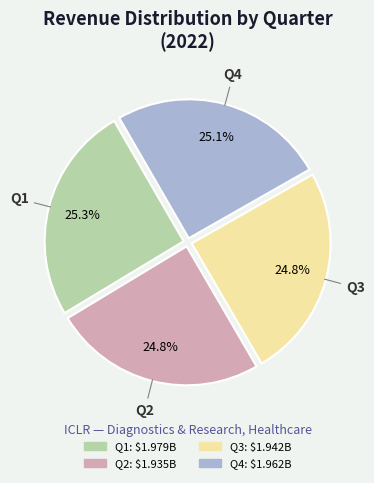

What percentage is the Q1 slice, to the nearest percent?

25%